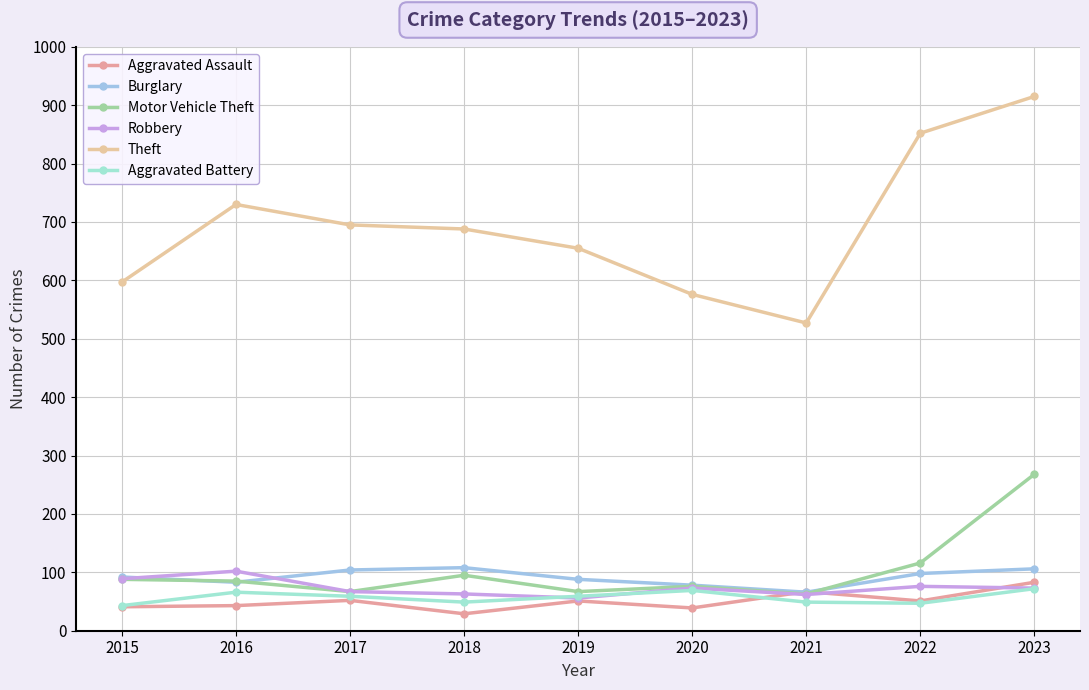

What is the sum of the Robbery values at 2020 and 2019?

129